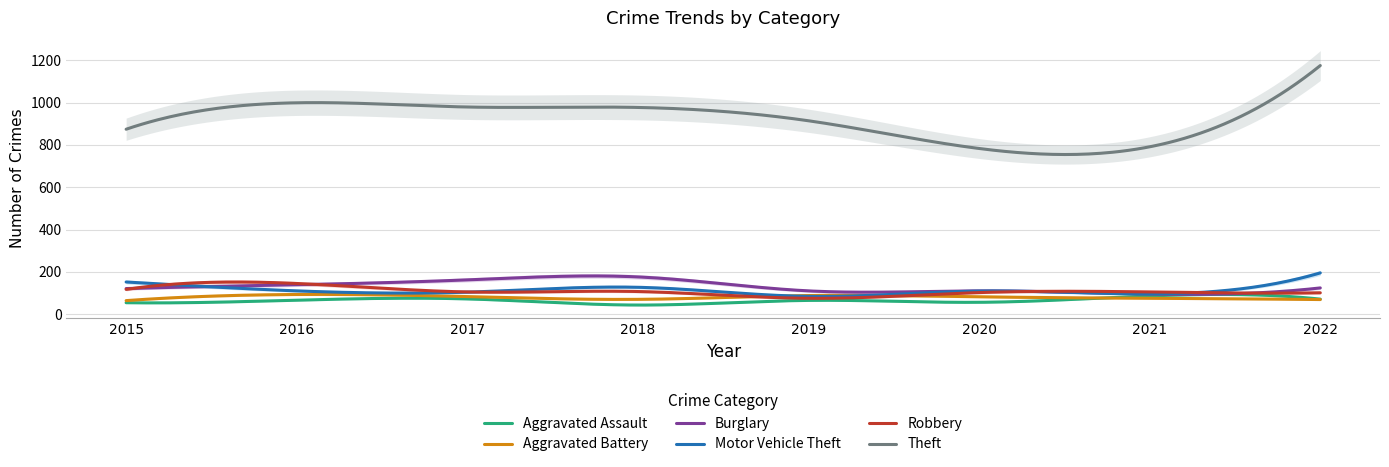

True or false: Theft has a value of 791 at 2021.

True